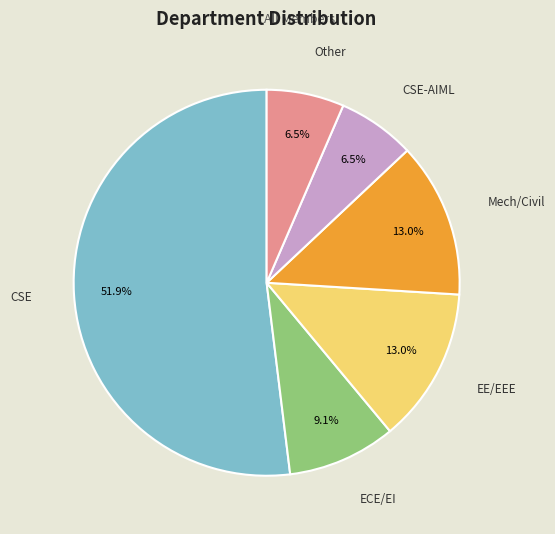

Is there a majority slice in this chart?

Yes